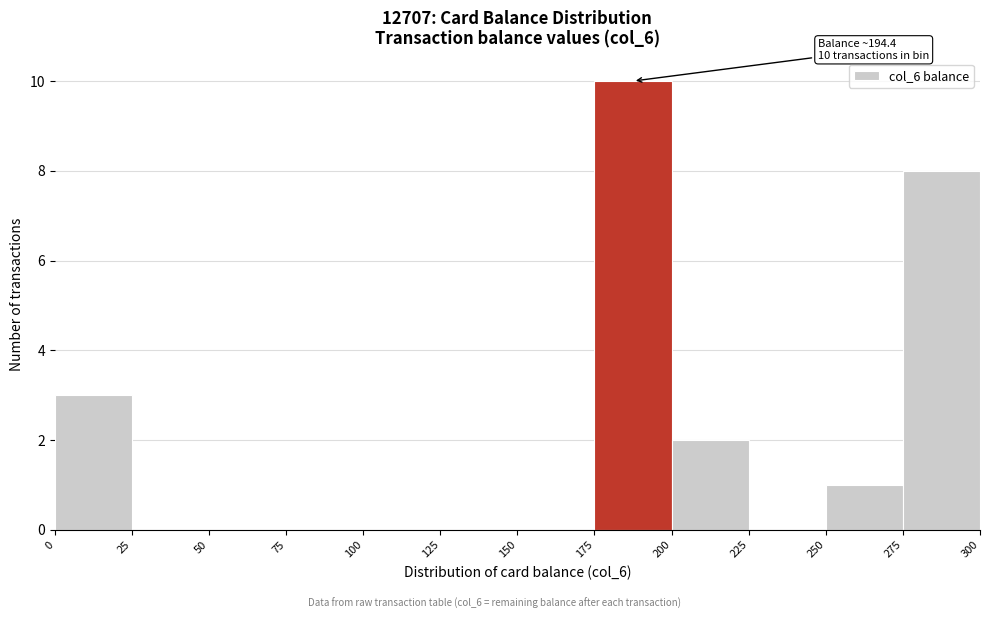

Which range on the x-axis has the tallest bar?

175 to 200